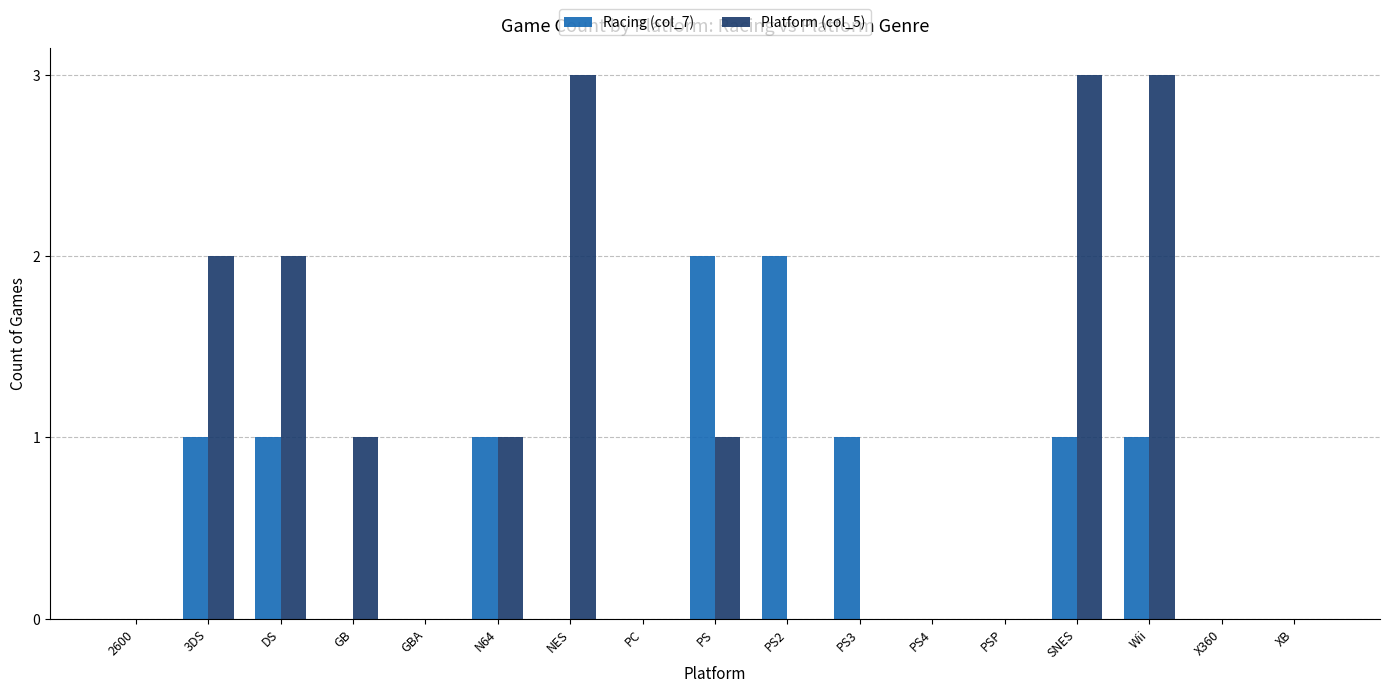

What is the total value across all series at PS?

3